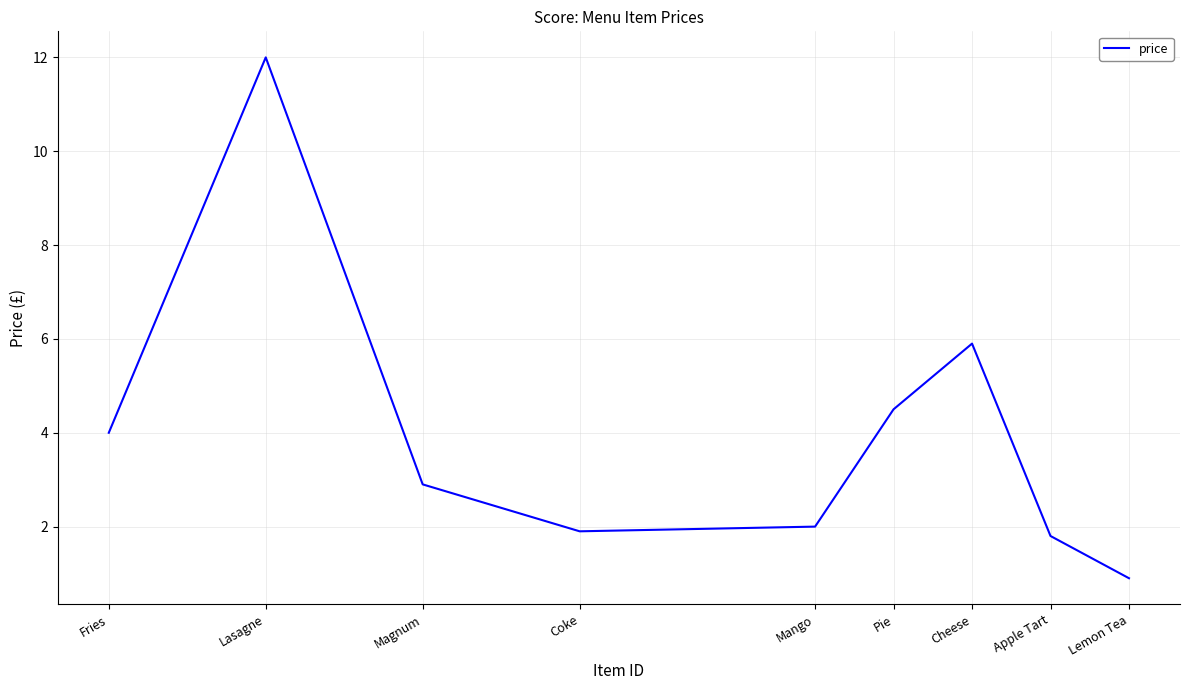

Reading right to left, extract all data points from this chart.

0.9	1.8	5.9	4.5	2.0	1.9	2.9	12.0	4.0